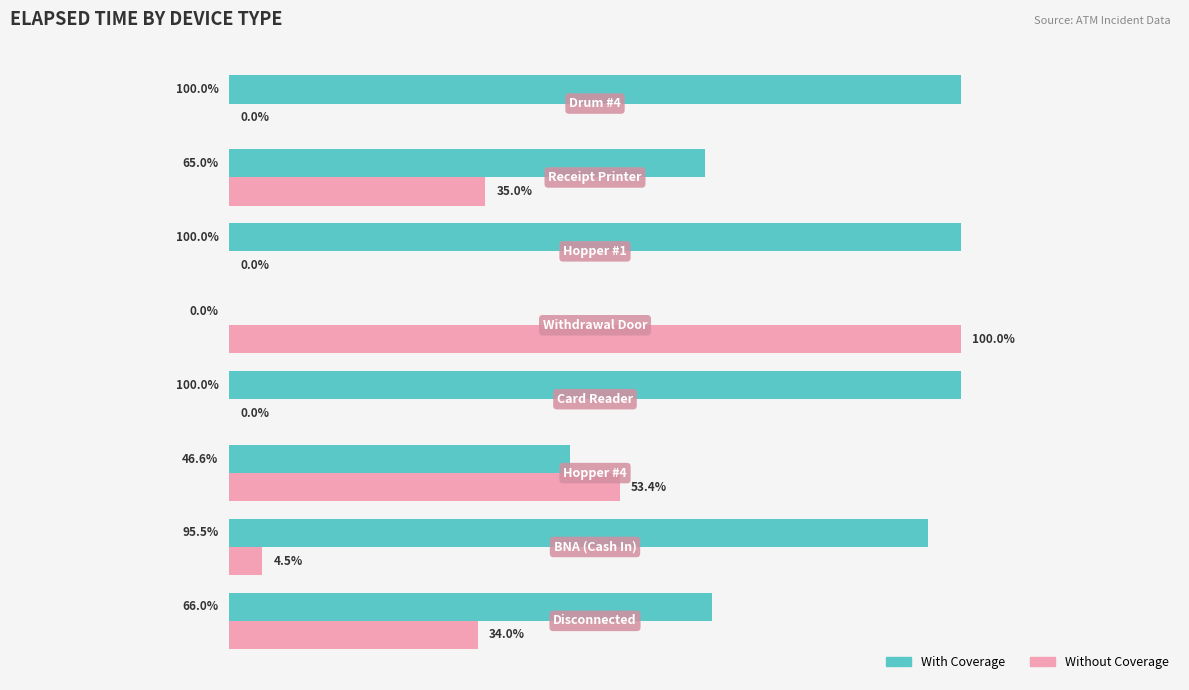

Which series has the largest total across all categories?

With Coverage